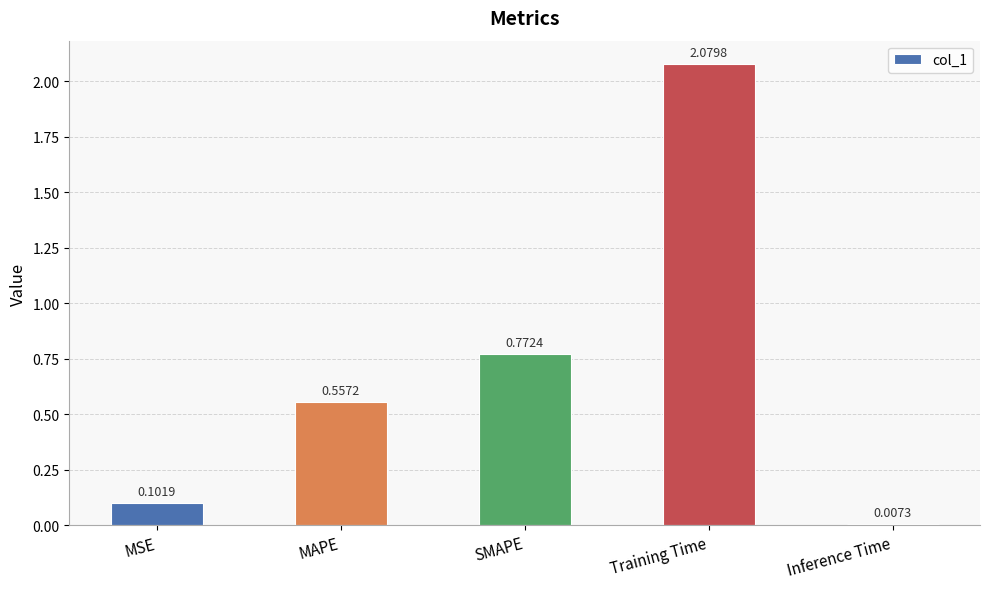

Rank the categories by value from lowest to highest.

Inference Time, MSE, MAPE, SMAPE, Training Time